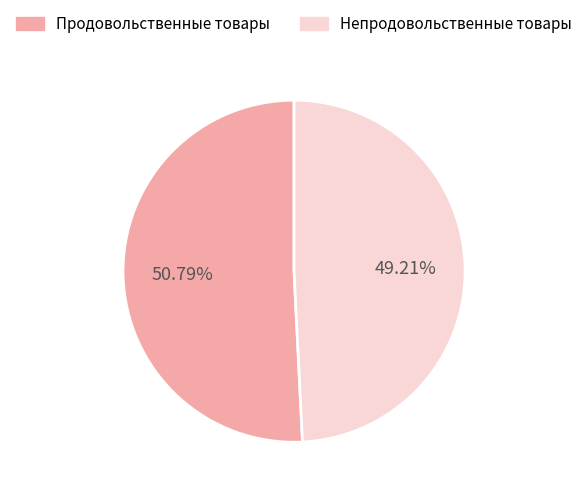

What percentage is the Непродовольственные товары slice, to the nearest percent?

49%